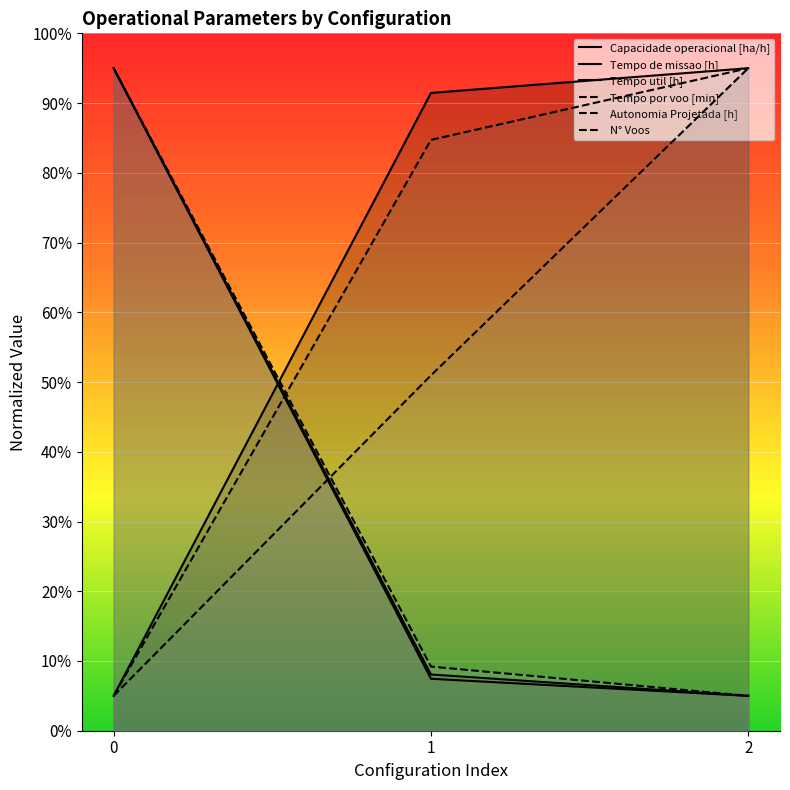

Where is Autonomia Projetada [h] nearest to the value 50?

1